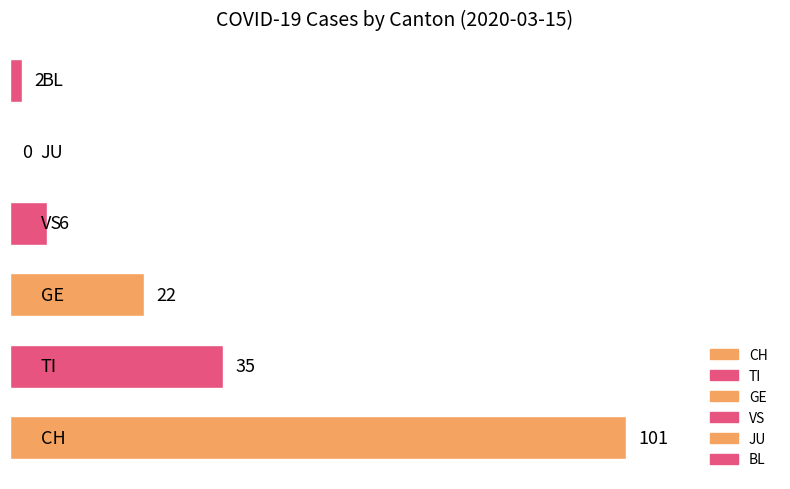

What is the maximum value shown in the chart?

101